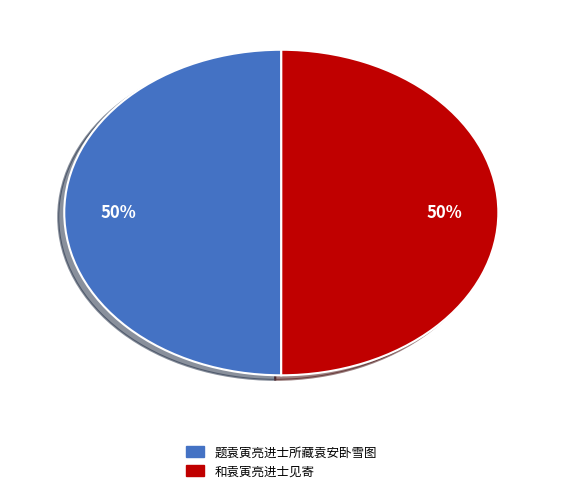

Approximately how many times larger is the value at 题袁寅亮进士所藏袁安卧雪图 compared to 和袁寅亮进士见寄?

1.0